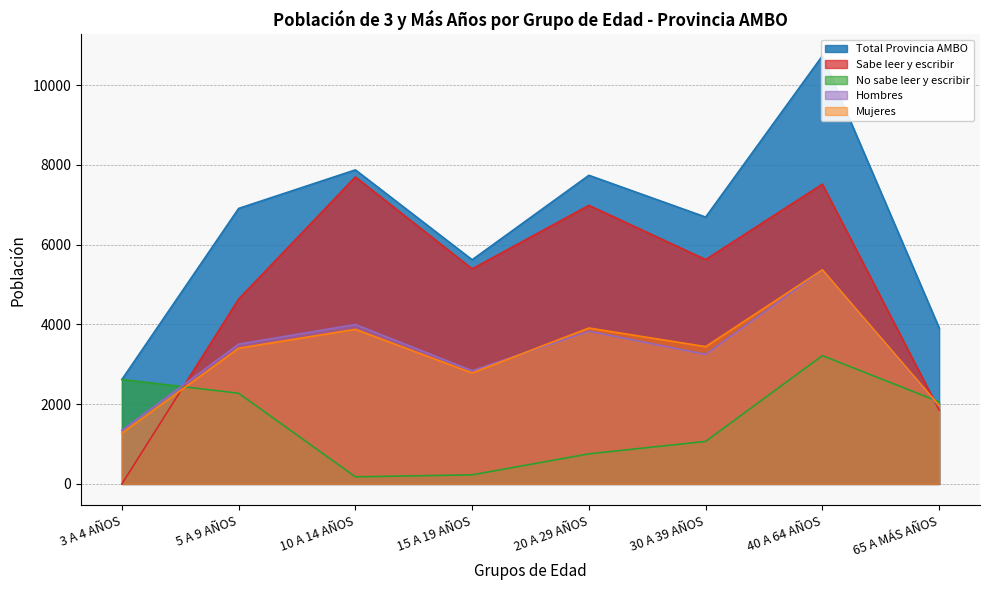

At which category does the chart reach its minimum across all series?

3 A 4 AÑOS